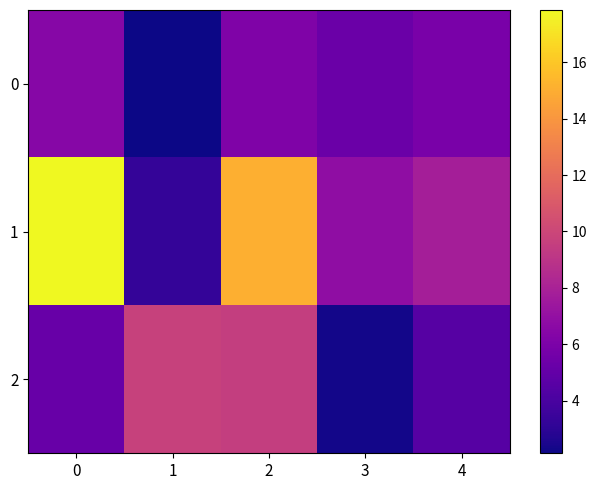

Reading left to right, list all the values displayed in this chart.

0: 0=6.5	1=2.1	2=6.2	3=5.3	4=5.9
1: 0=17.9	1=3.3	2=15.1	3=6.8	4=7.8
2: 0=5.2	1=9.7	2=9.5	3=2.3	4=4.5